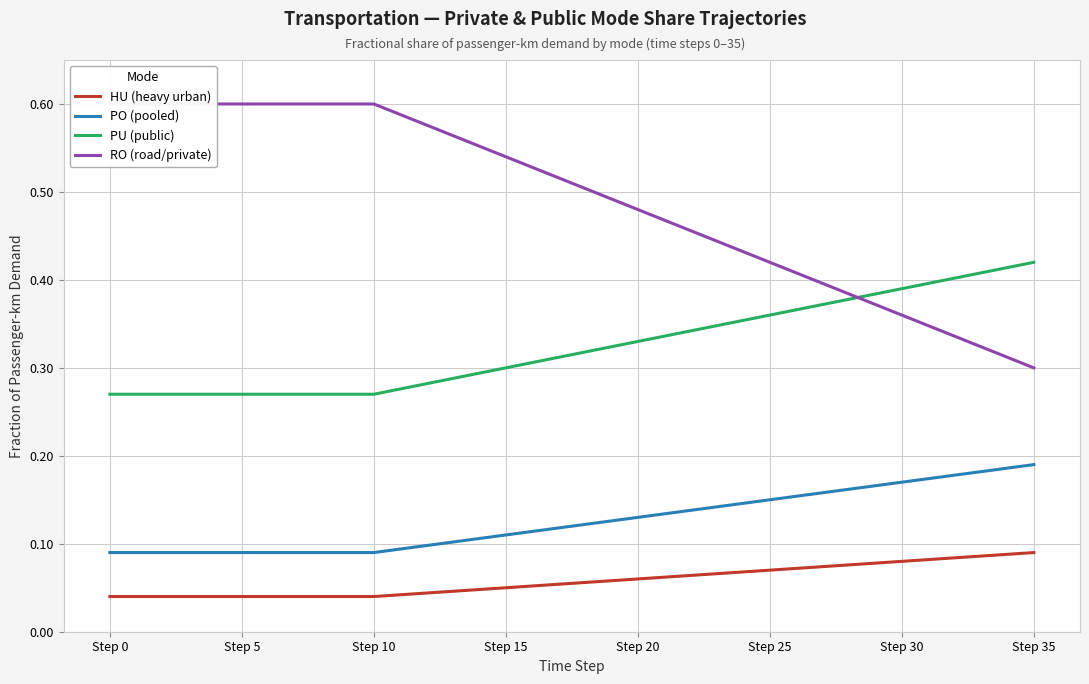

Reading right to left, transcribe all the data shown in this chart.

HU (heavy urban): 0.1	0.1	0.1	0.1	0.1	0.1	0.1	0.1	0.1	0.1	0.1	0.1	0.1	0.1	0.1	0.1	0.1	0.1	0.1	0.1	0.1	0.0	0.0	0.0	0.0	0.0	0.0	0.0	0.0	0.0	0.0	0.0	0.0	0.0	0.0	0.0
PO (pooled): 0.2	0.2	0.2	0.2	0.2	0.2	0.2	0.2	0.2	0.2	0.1	0.1	0.1	0.1	0.1	0.1	0.1	0.1	0.1	0.1	0.1	0.1	0.1	0.1	0.1	0.1	0.1	0.1	0.1	0.1	0.1	0.1	0.1	0.1	0.1	0.1
PU (public): 0.4	0.4	0.4	0.4	0.4	0.4	0.4	0.4	0.4	0.4	0.4	0.4	0.3	0.3	0.3	0.3	0.3	0.3	0.3	0.3	0.3	0.3	0.3	0.3	0.3	0.3	0.3	0.3	0.3	0.3	0.3	0.3	0.3	0.3	0.3	0.3
RO (road/private): 0.3	0.3	0.3	0.3	0.3	0.4	0.4	0.4	0.4	0.4	0.4	0.4	0.4	0.5	0.5	0.5	0.5	0.5	0.5	0.5	0.5	0.6	0.6	0.6	0.6	0.6	0.6	0.6	0.6	0.6	0.6	0.6	0.6	0.6	0.6	0.6